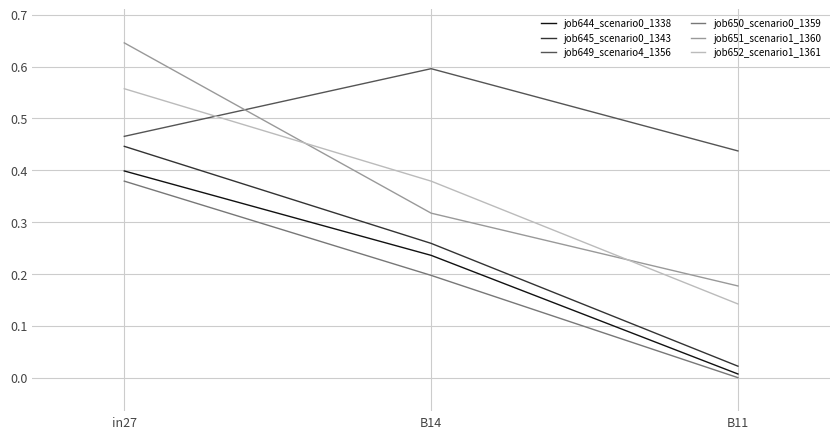

Is it true that job651_scenario1_1360 equals 0.1 at B14?

False